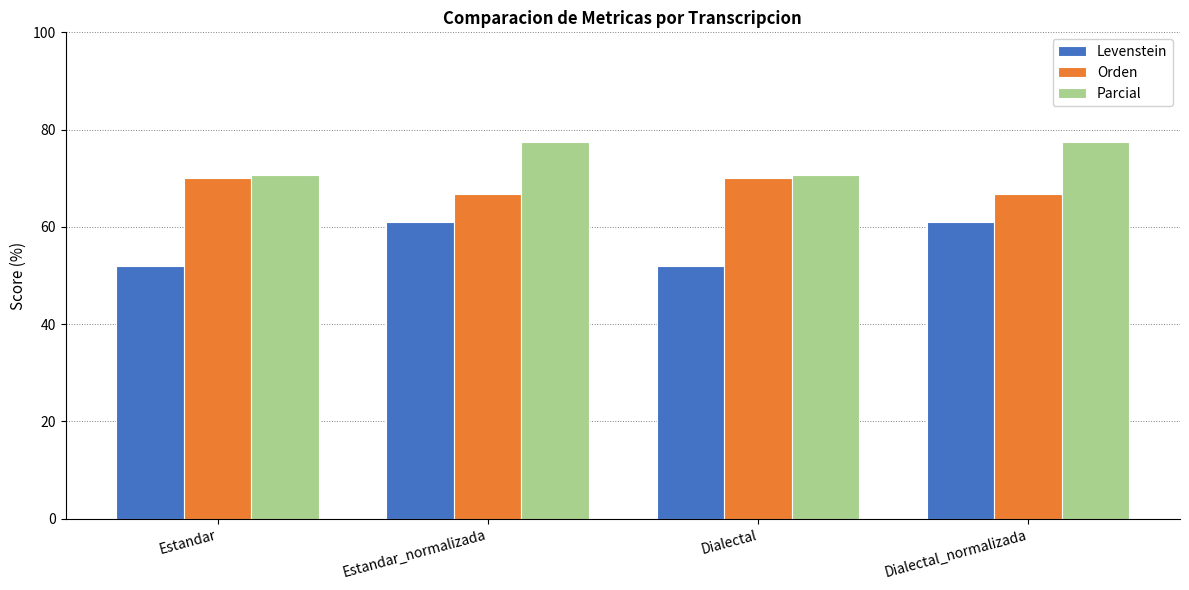

Count the number of data series in this chart.

3